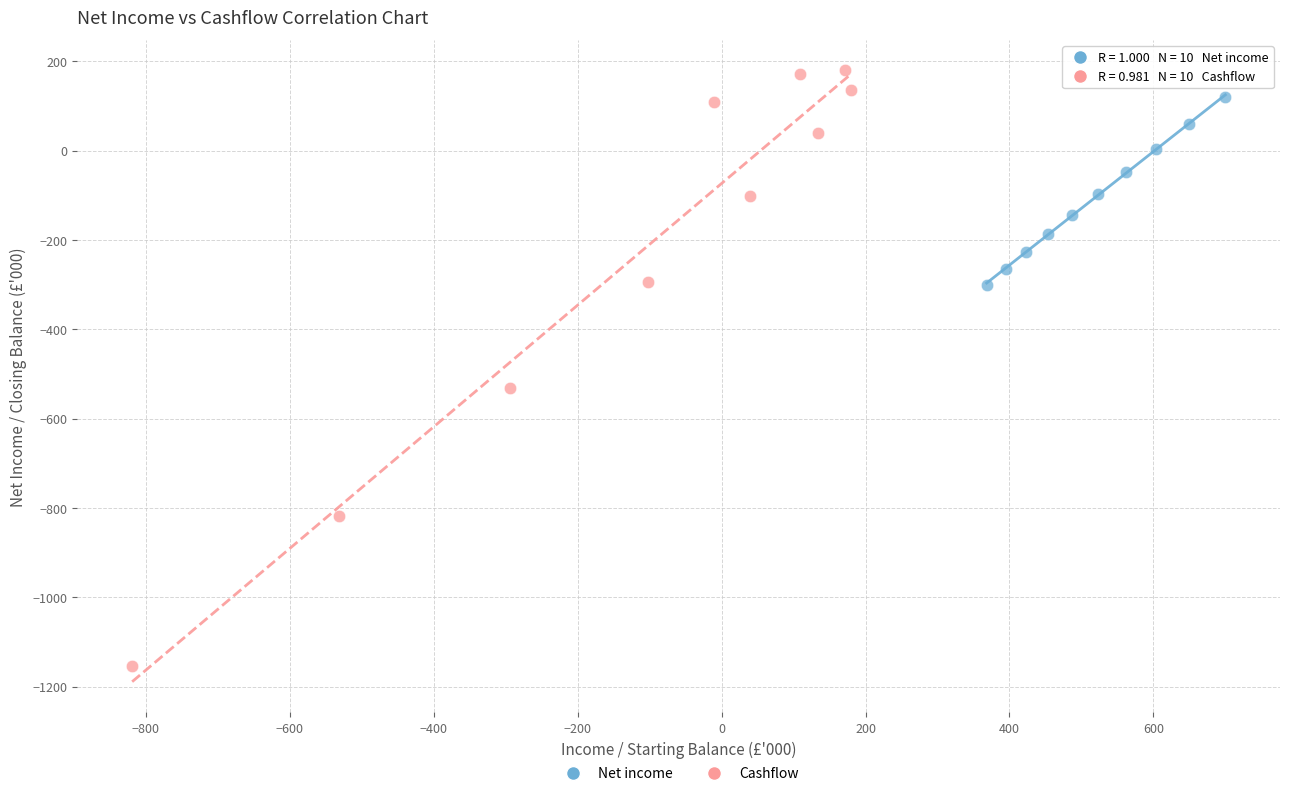

Which series has the widest spread of Y values?

Cashflow